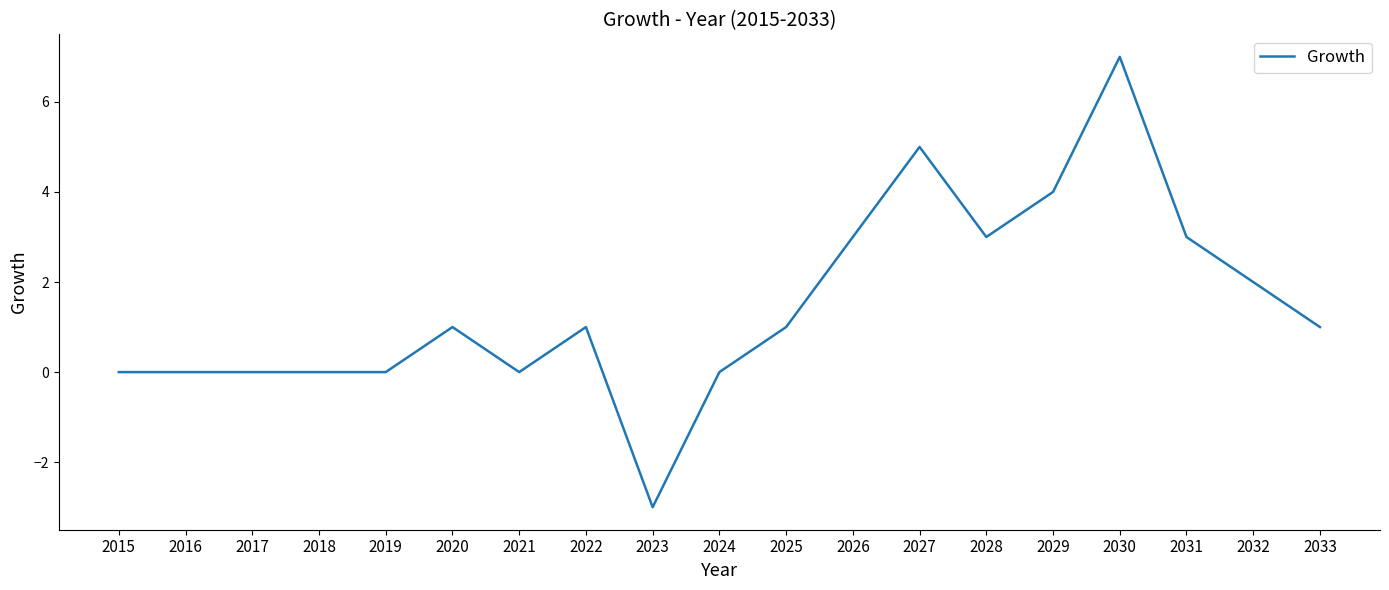

True or false: there are more than 2 points higher than both neighbors.

True